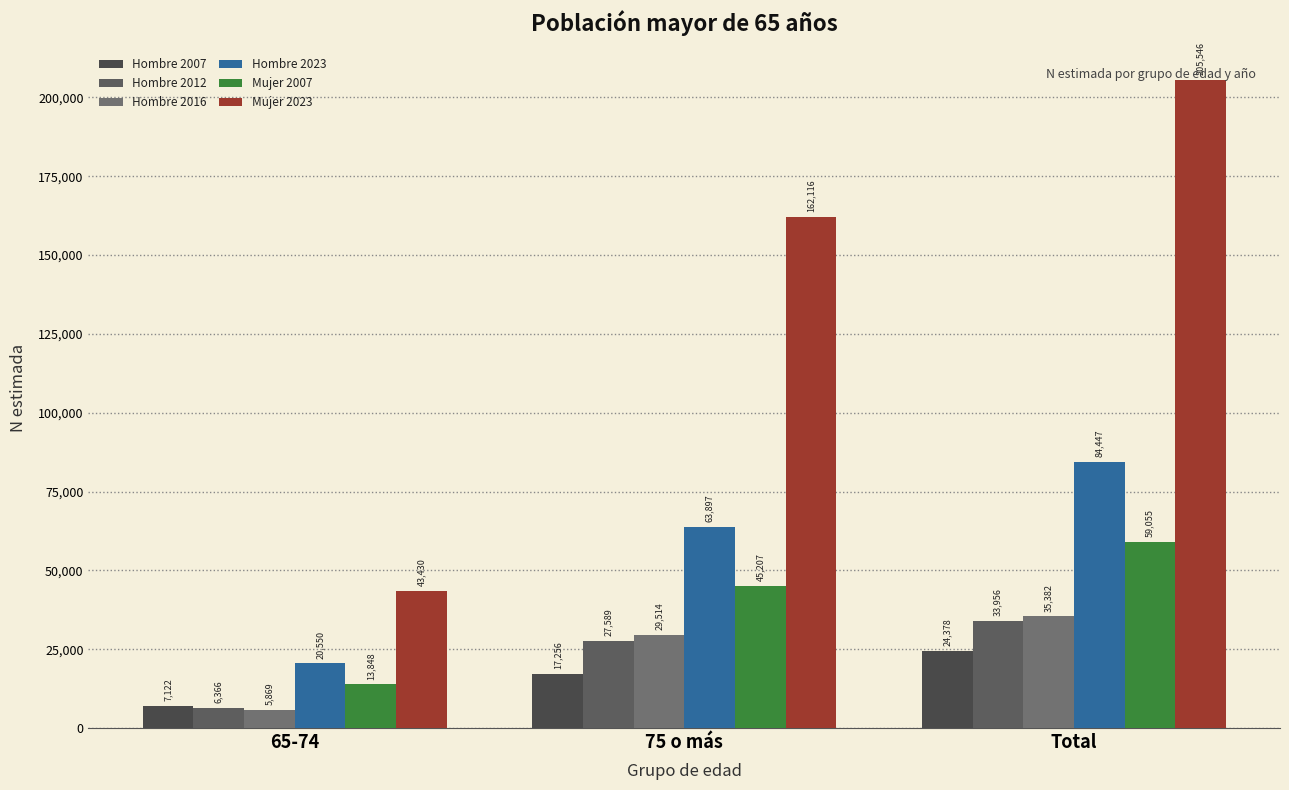

Are the bars grouped side by side (vs. stacked)?

Yes